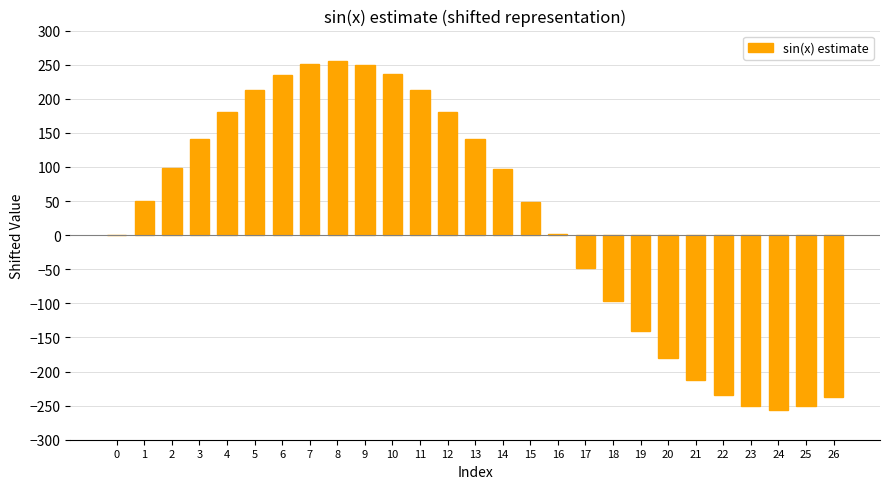

Count the number of categories in the chart.

27